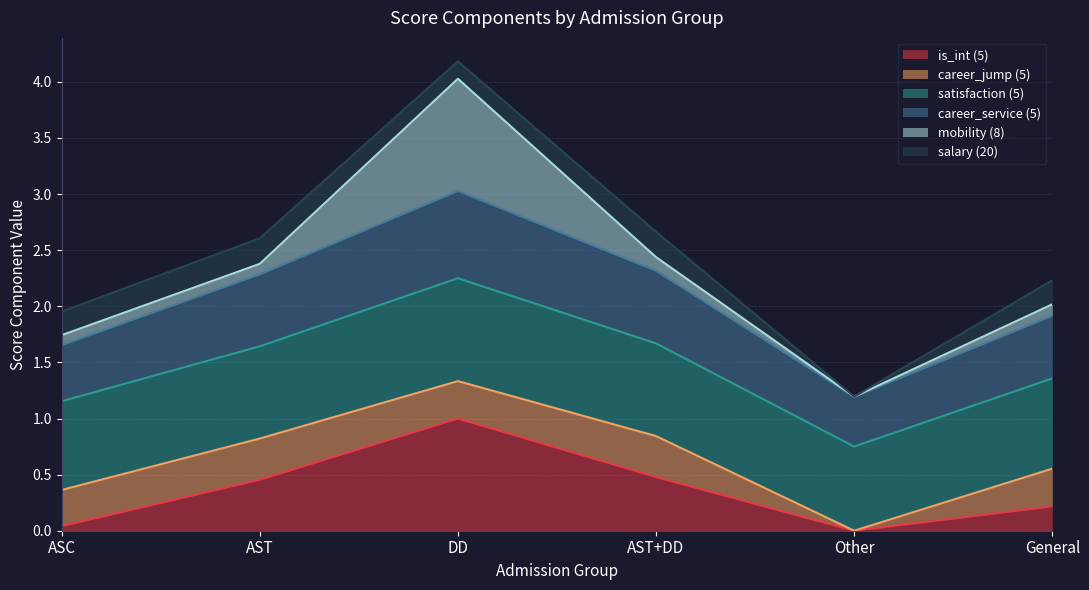

What is the label of the 6th point from the right?

ASC